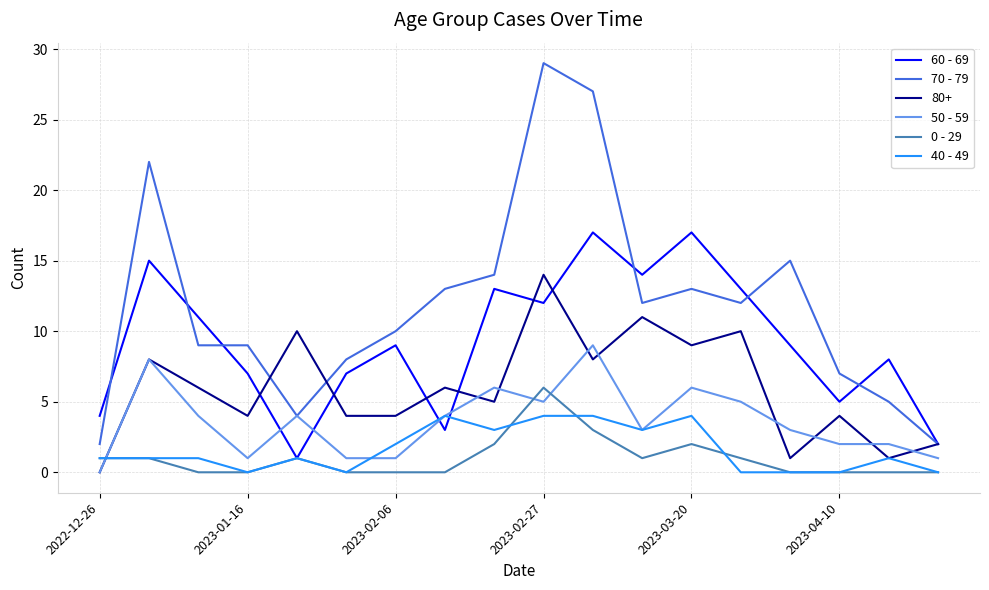

List the series in order of their peak value, lowest first.

40 - 49, 0 - 29, 50 - 59, 80+, 60 - 69, 70 - 79